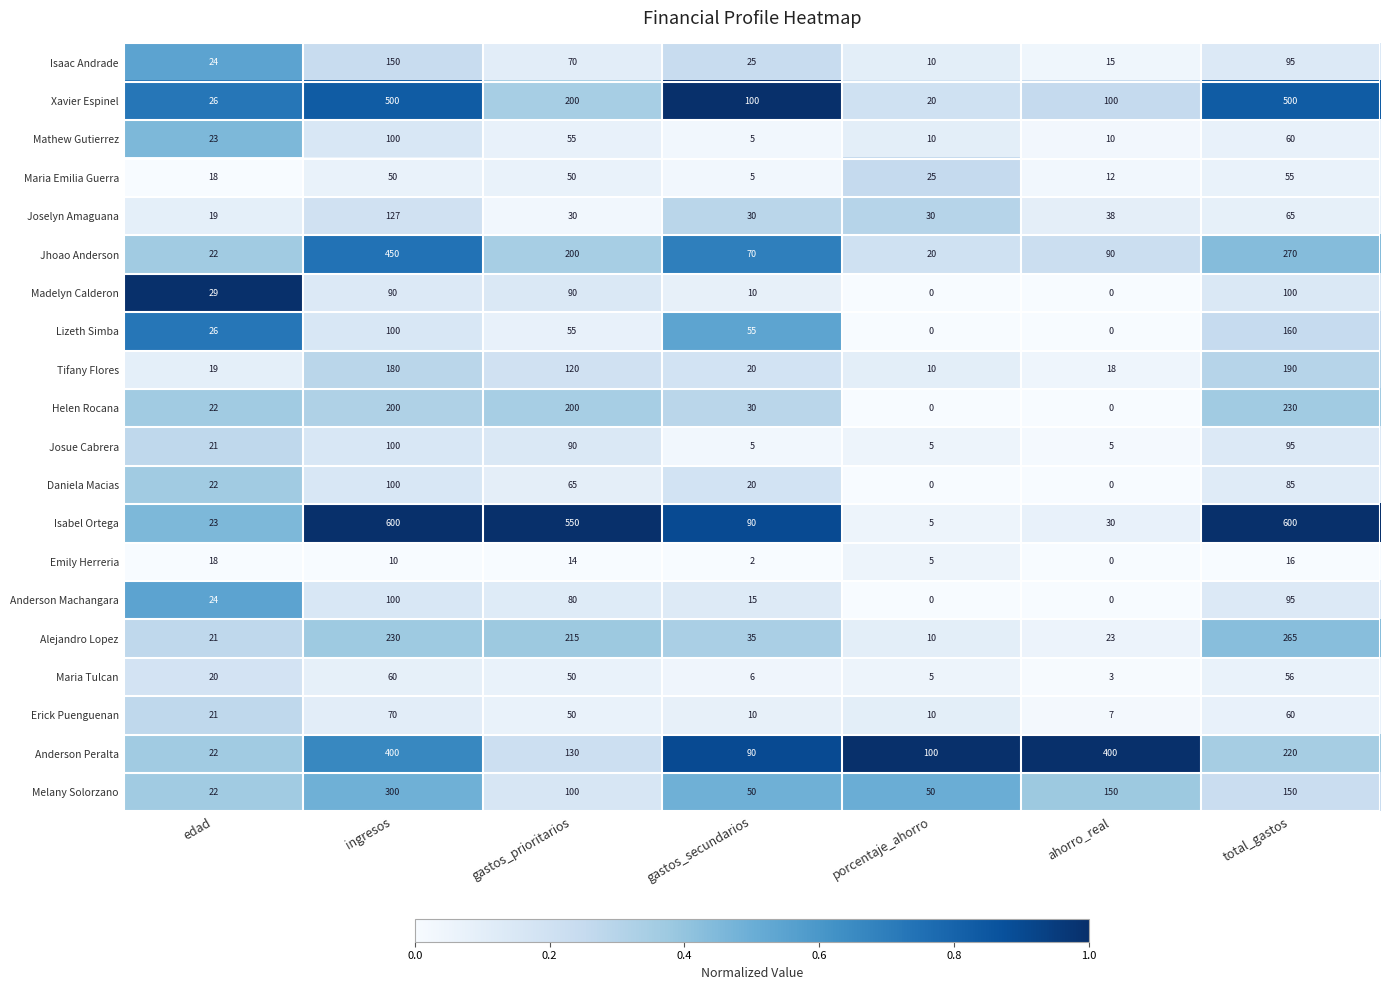

Where does the Alejandro Lopez series first go above 35?

ingresos